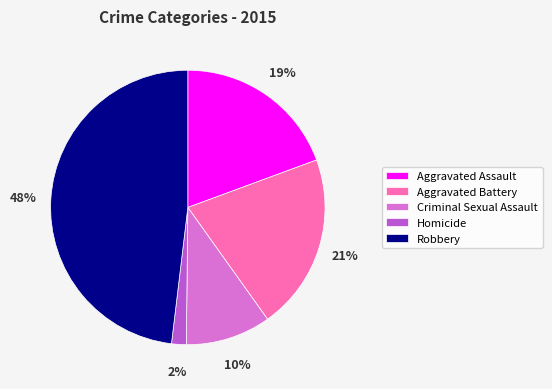

True or false: Aggravated Battery accounts for 12% of the total.

False